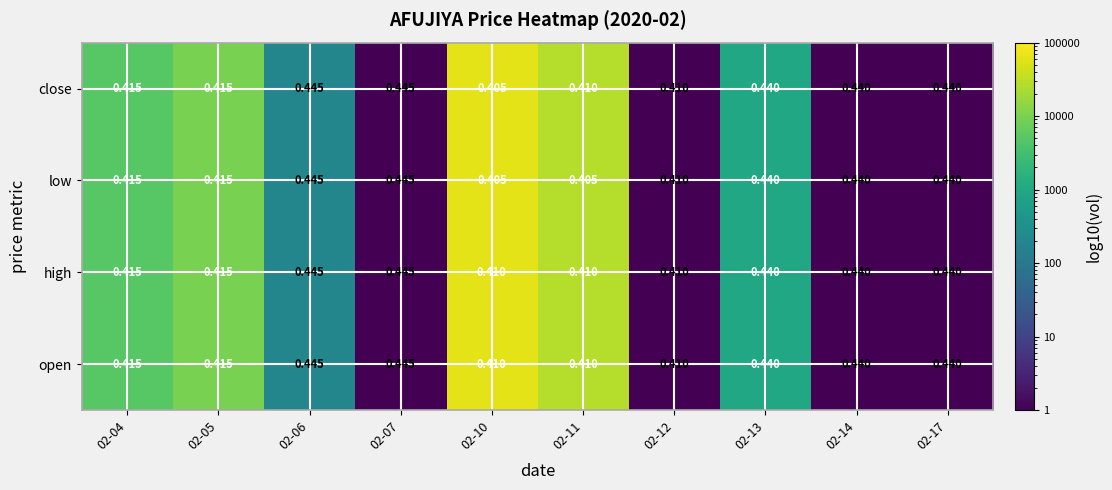

Between 02-05 and 02-11, which series saw the biggest shift?

low